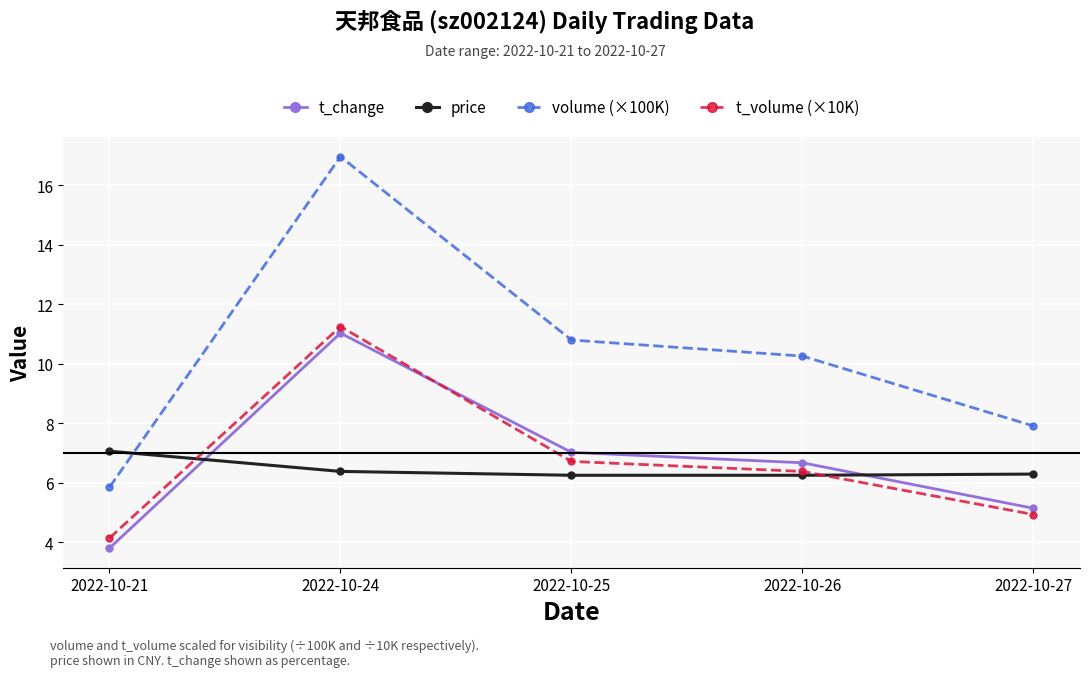

At 2022-10-21, list the series in order from largest to smallest.

price, volume (×100K), t_volume (×10K), t_change